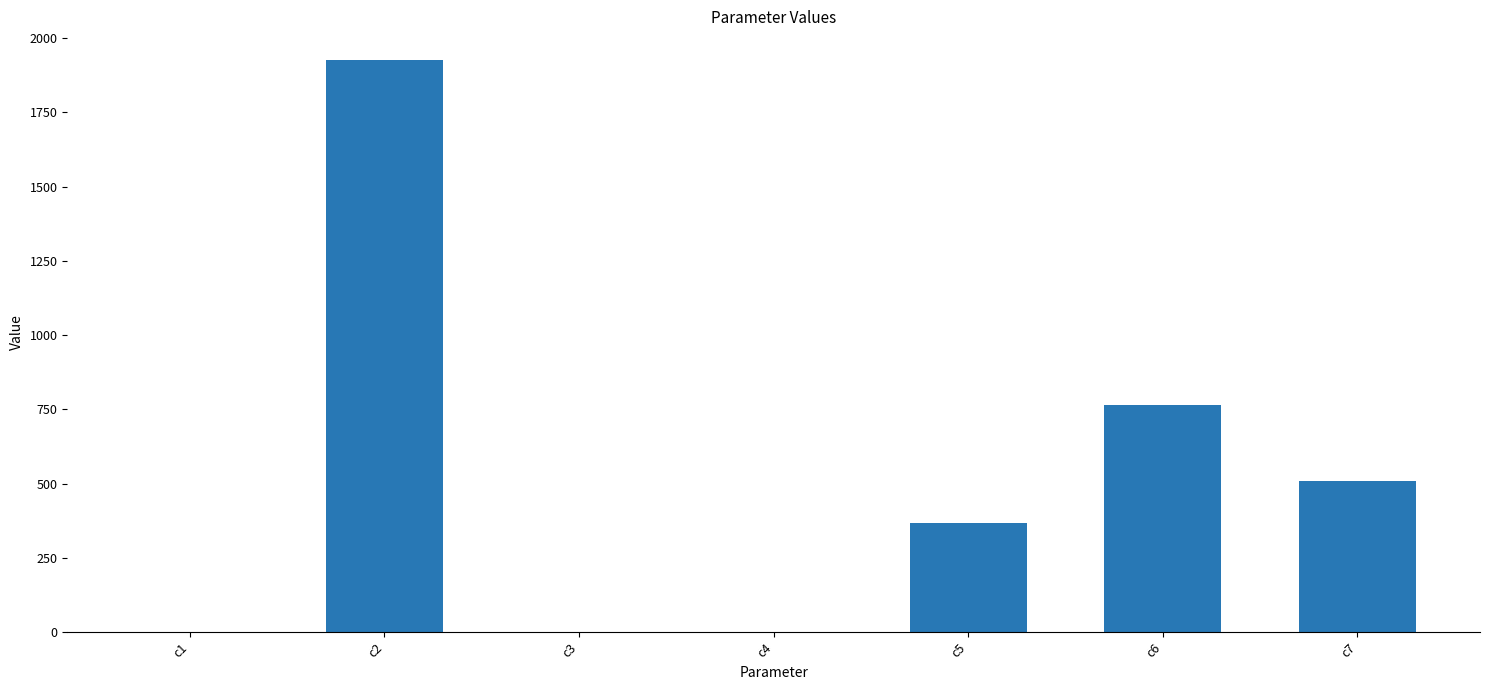

The value at c5 is 162.8. True or false?

False